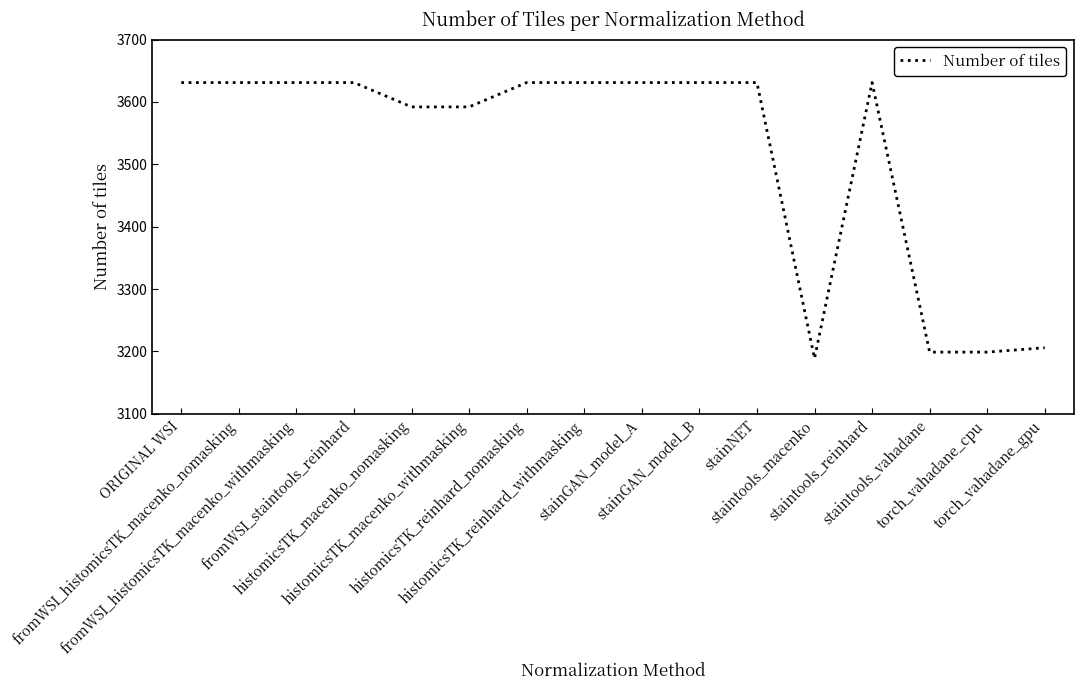

What is the sum of all values?

56287